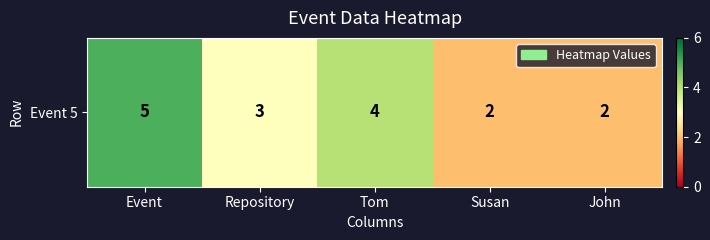

The value at John is 2. True or false?

True